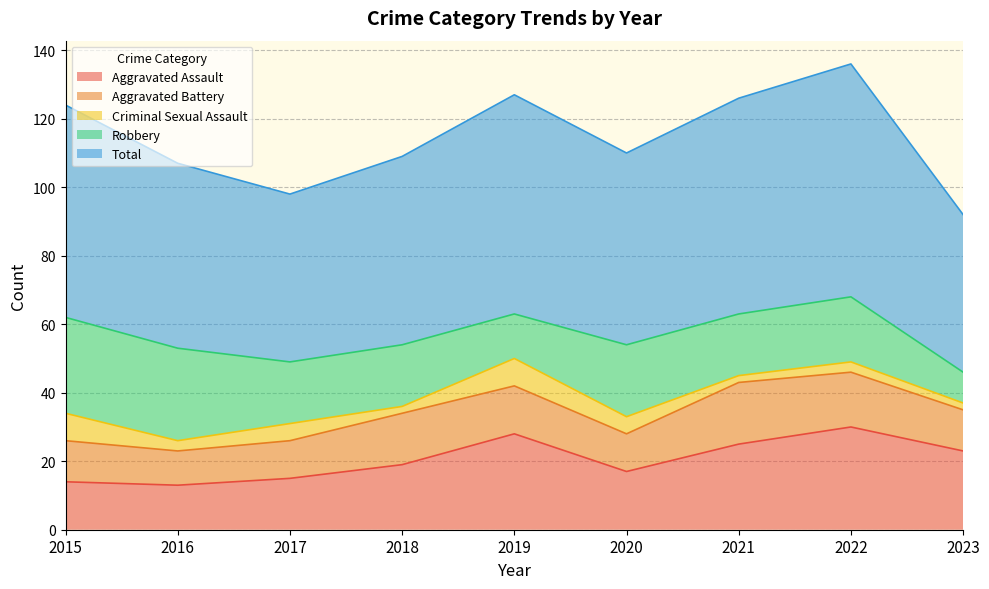

At how many categories does at least one series exceed 22?

9